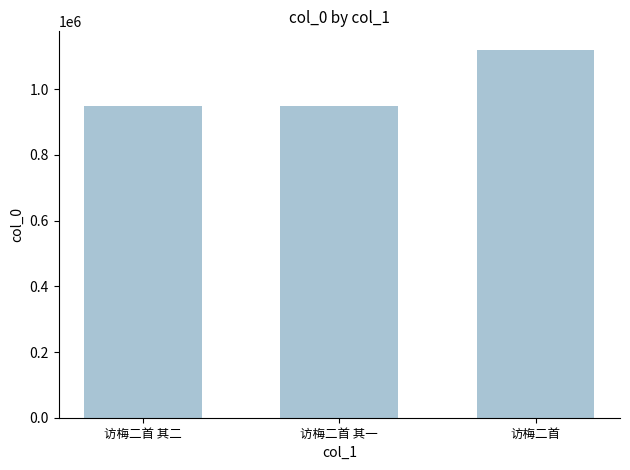

Which category has the highest value across all series?

访梅二首